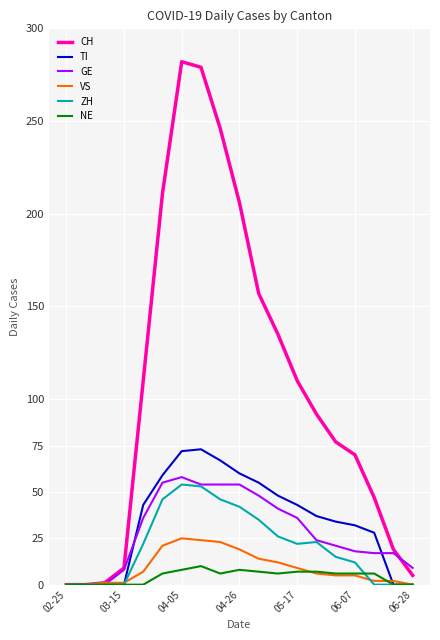

Which series has the widest spread of values?

CH